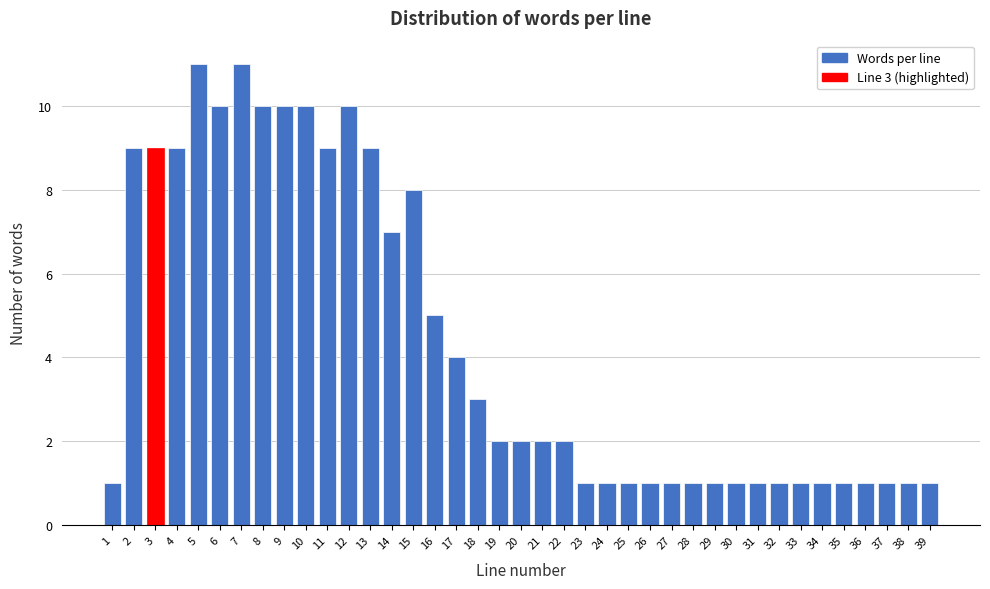

The chart shows a value of 0 at 1. True or false?

False